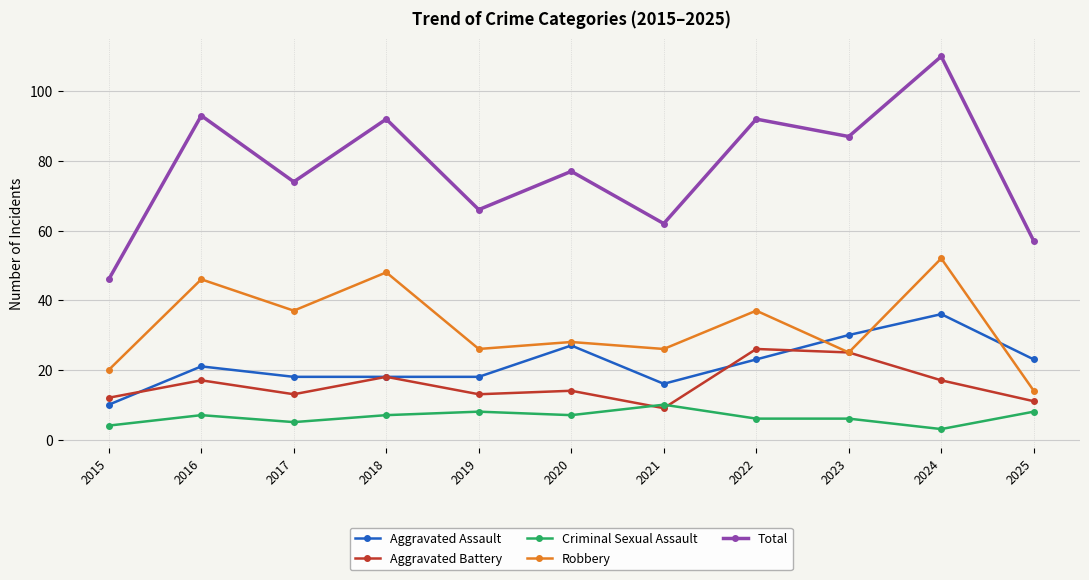

What are all the series names shown in the legend?

Aggravated Assault, Aggravated Battery, Criminal Sexual Assault, Robbery, Total